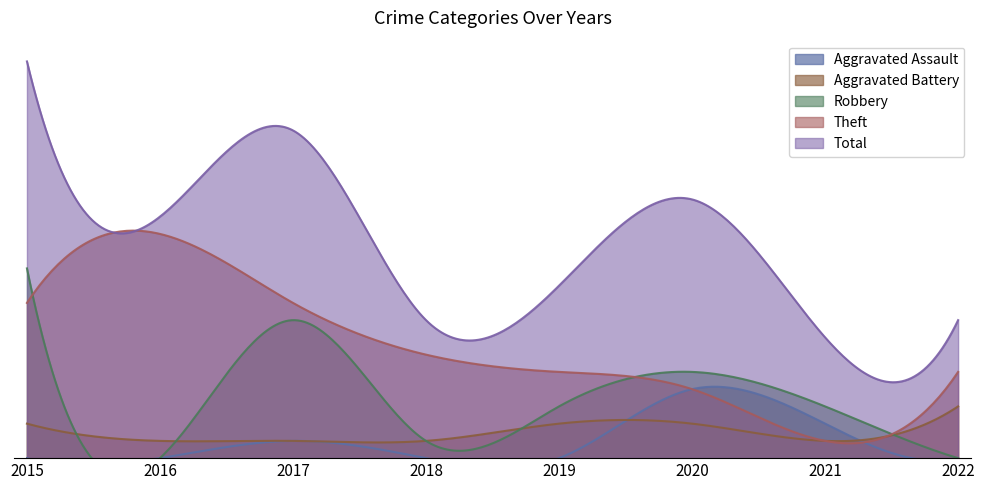

What is the value of the Aggravated Battery point at the 4th from the left?

1